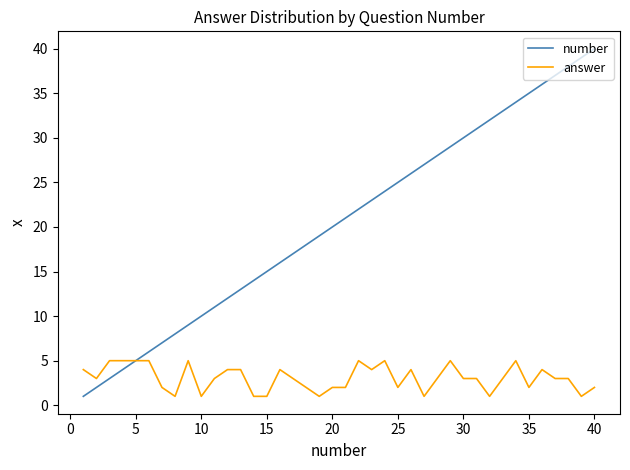

Which series has the widest spread of values?

number